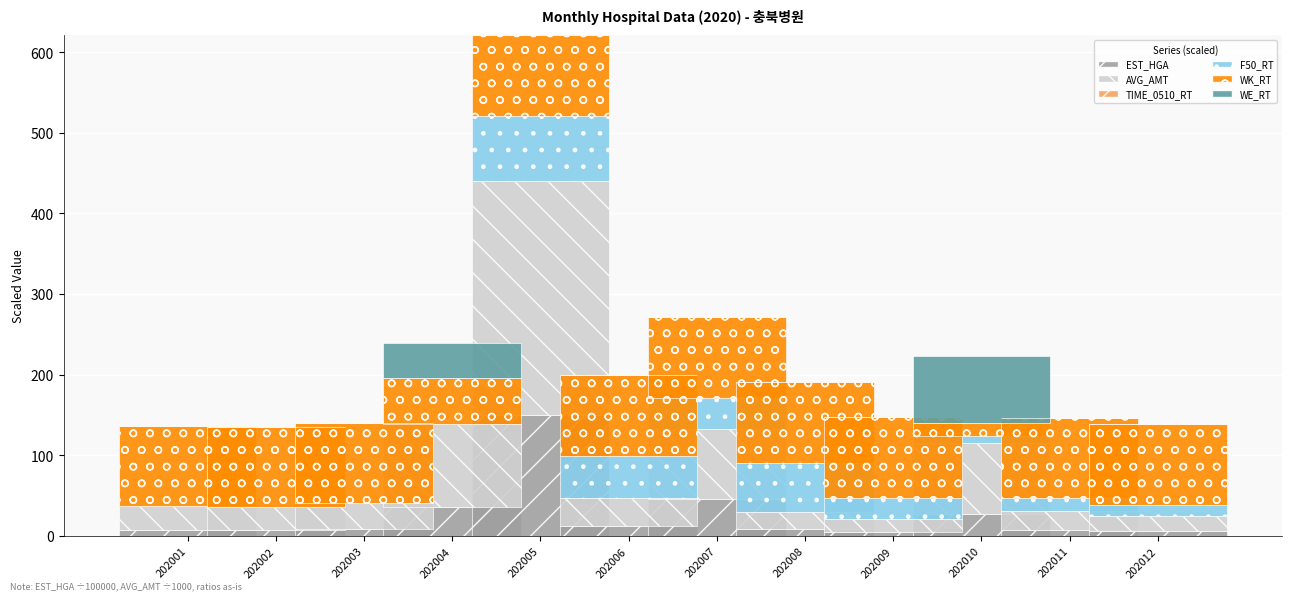

Which category has the highest value in the EST_HGA series?

202005